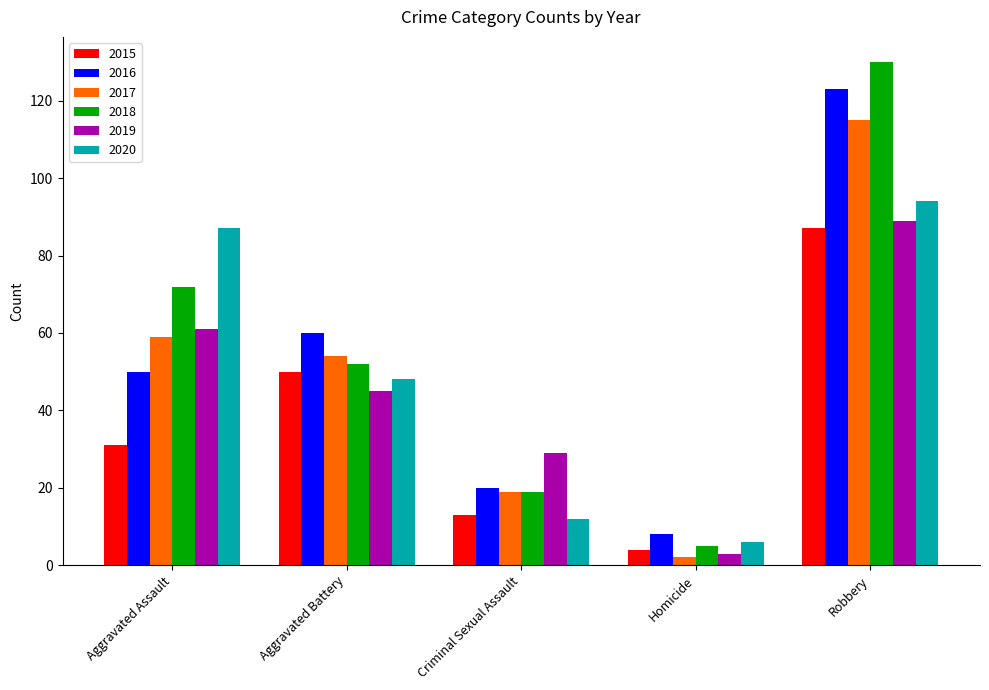

The value of 2020 at Robbery is 160. True or false?

False